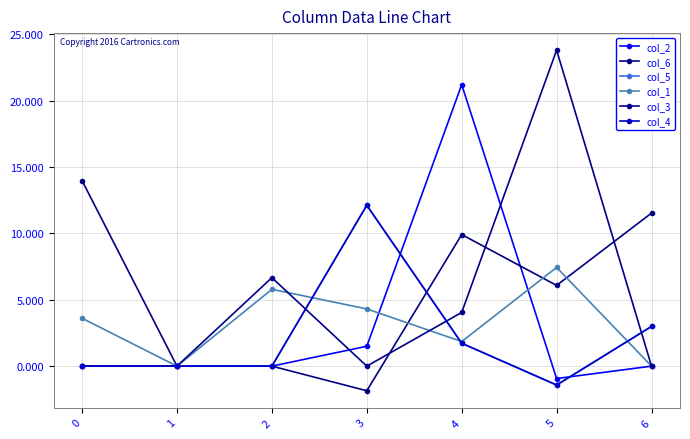

Reading right to left, what are all the values shown in this chart?

col_2: 6=0.0	5=-0.9	4=21.2	3=1.5	2=0.0	1=0.0	0=0.0
col_6: 6=11.5	5=6.1	4=9.9	3=-1.9	2=0.0	1=0.0	0=14.0
col_5: 6=3.0	5=-1.4	4=1.7	3=12.1	2=0.0	1=0.0	0=0.0
col_1: 6=0.0	5=7.4	4=1.8	3=4.3	2=5.8	1=0.0	0=3.6
col_3: 6=0.0	5=23.8	4=4.0	3=0.0	2=6.7	1=0.0	0=0.0
col_4: 6=3.0	5=-1.4	4=1.7	3=12.1	2=0.0	1=0.0	0=0.0